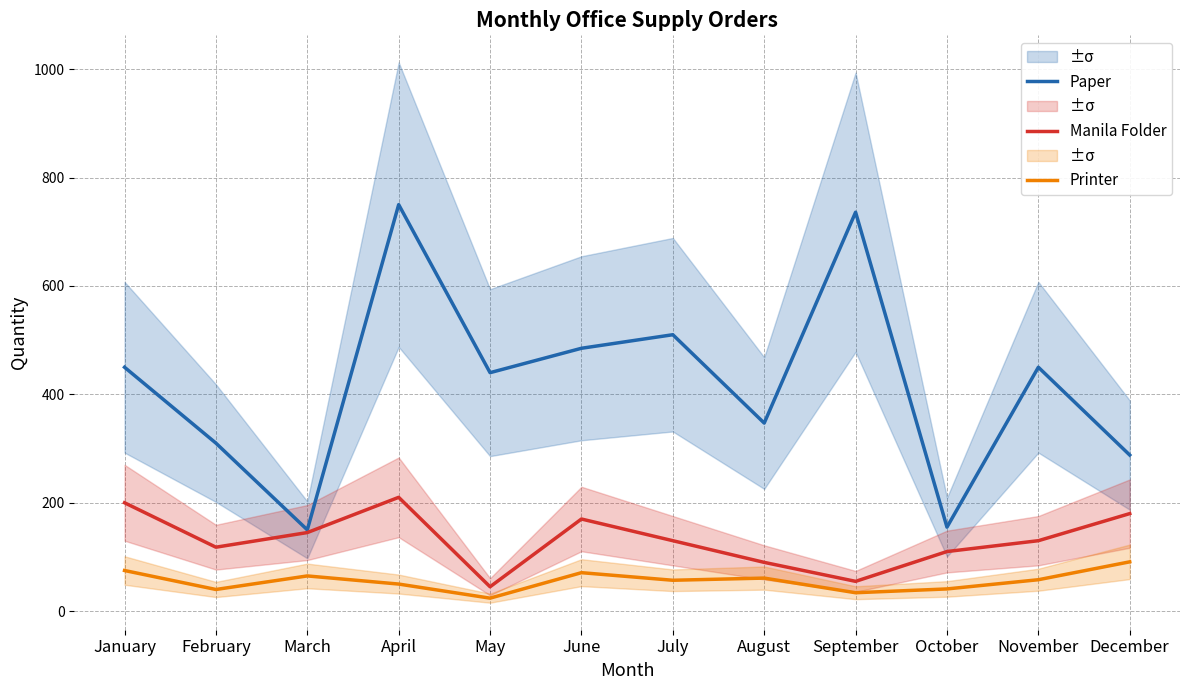

At how many categories does at least one series exceed 299?

9